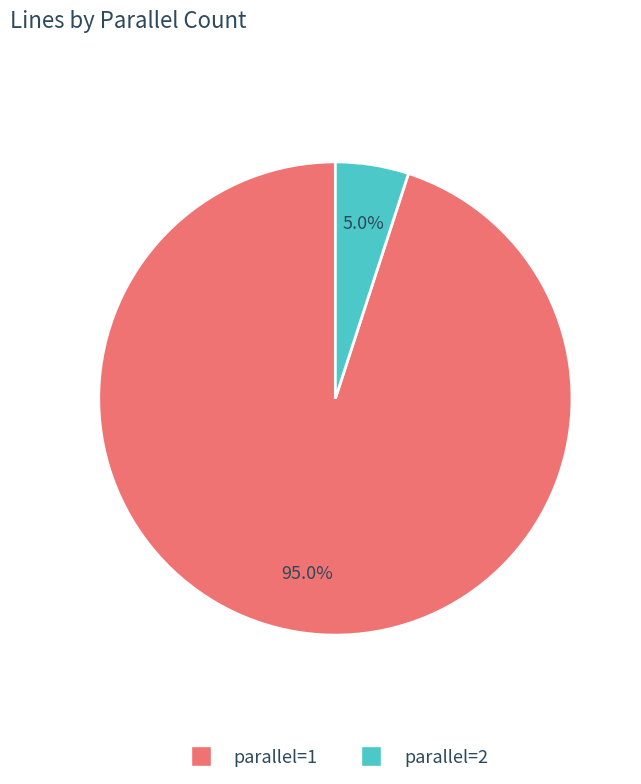

What is the ratio of the value at parallel=2 to the value at parallel=1?

0.1